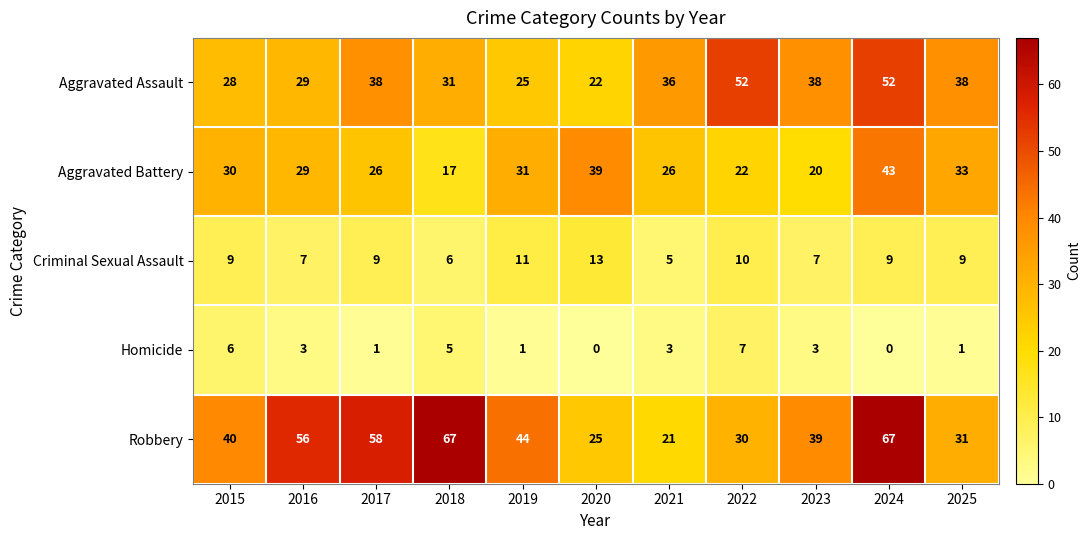

Which series has the widest spread of values?

Robbery